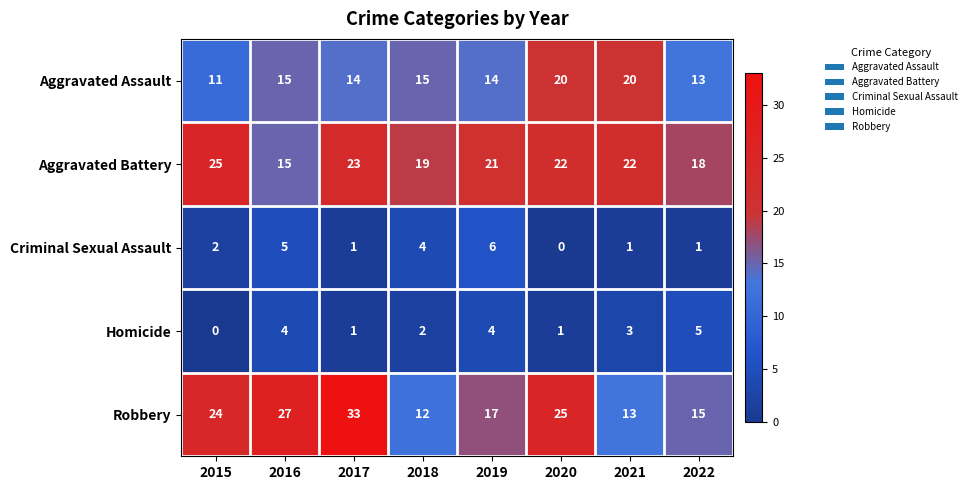

Which label corresponds to the largest value in the chart?

2017